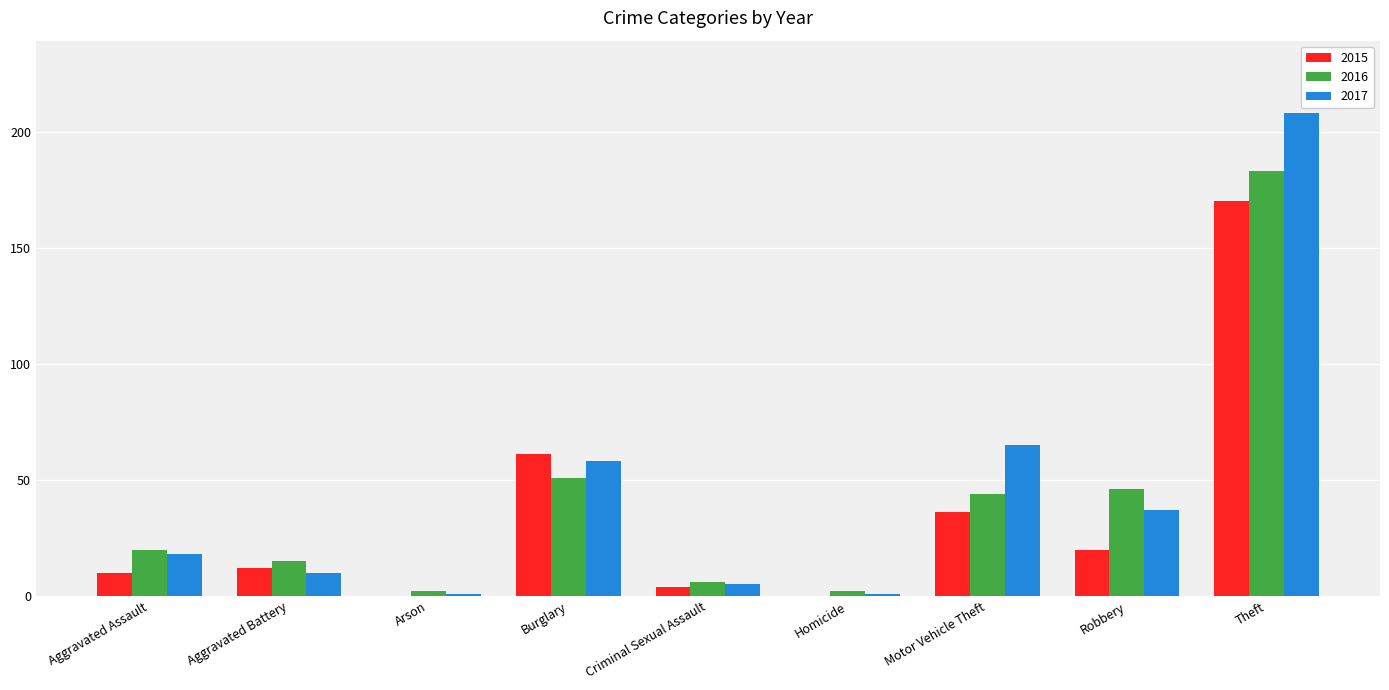

Does the chart contain stacked bars?

No